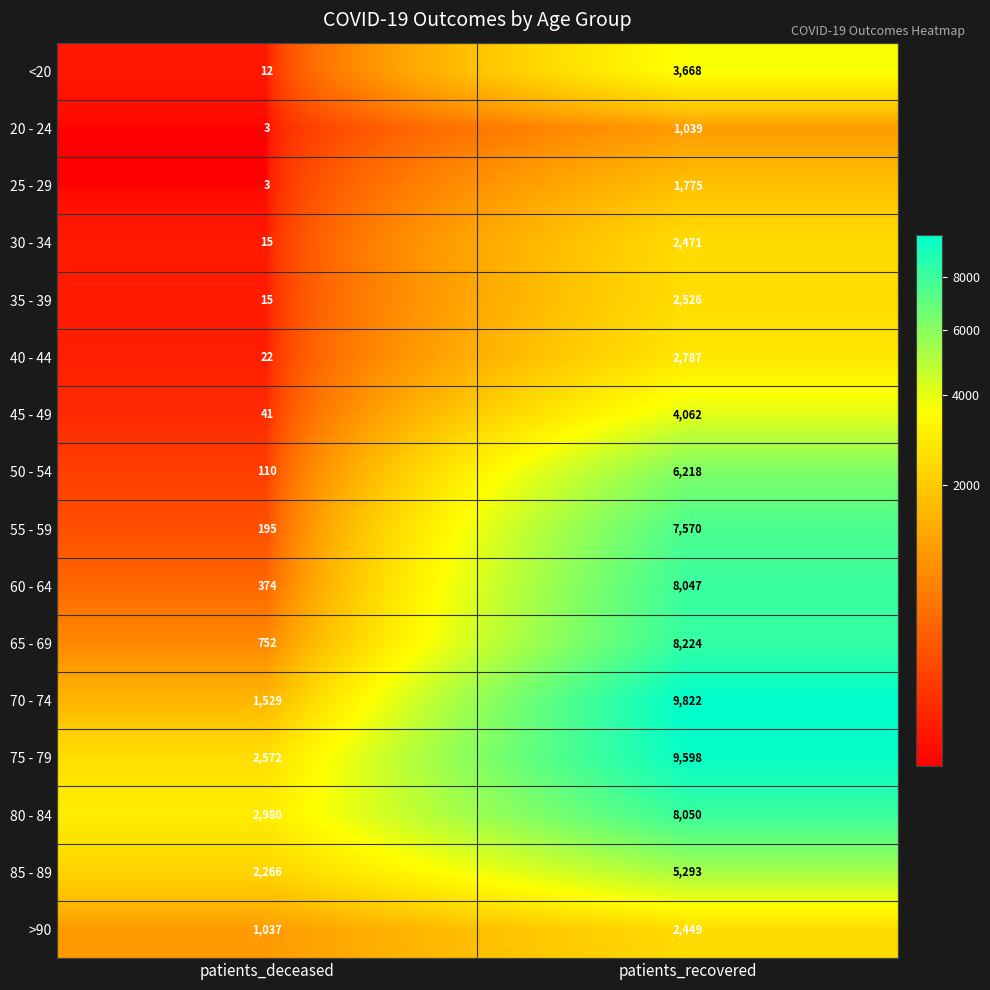

What is the sum of all >90 values?

3486